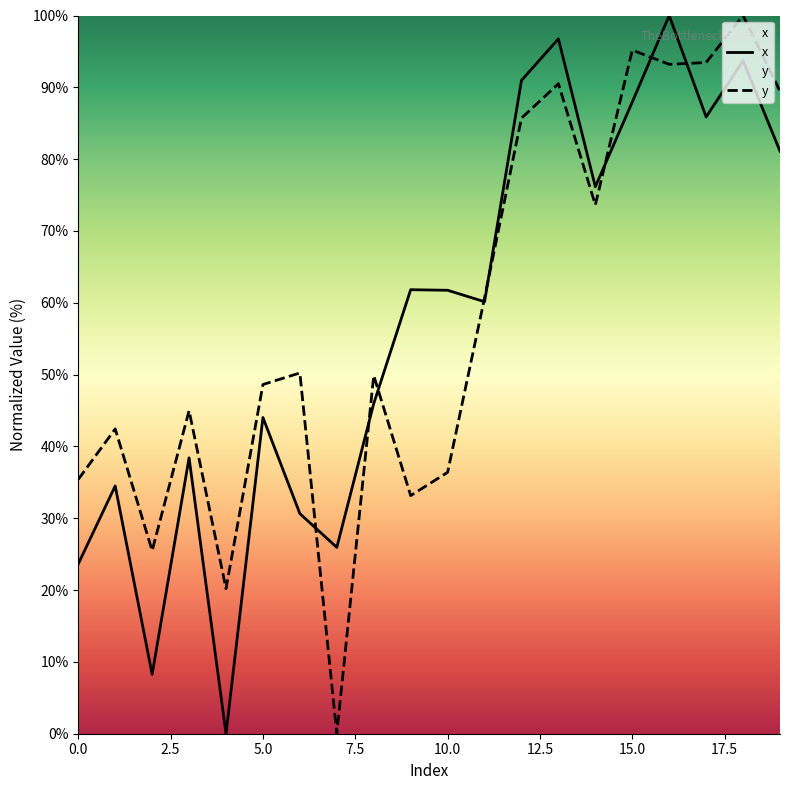

What is the difference between the highest and lowest values at 9?

28.7